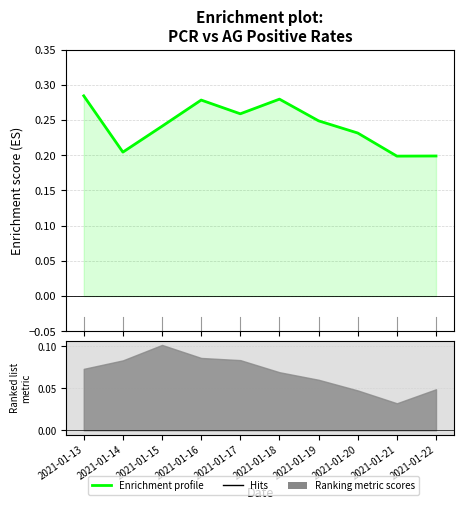

Which category has the lowest value across all series?

2021-01-21